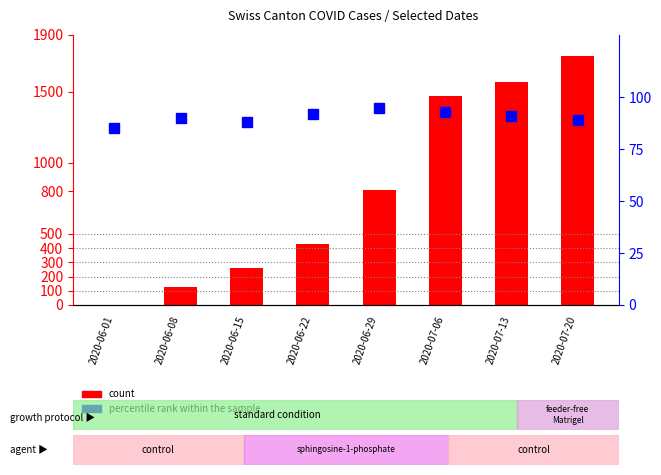

What is the difference between the highest and lowest values at 2020-07-06?

1375